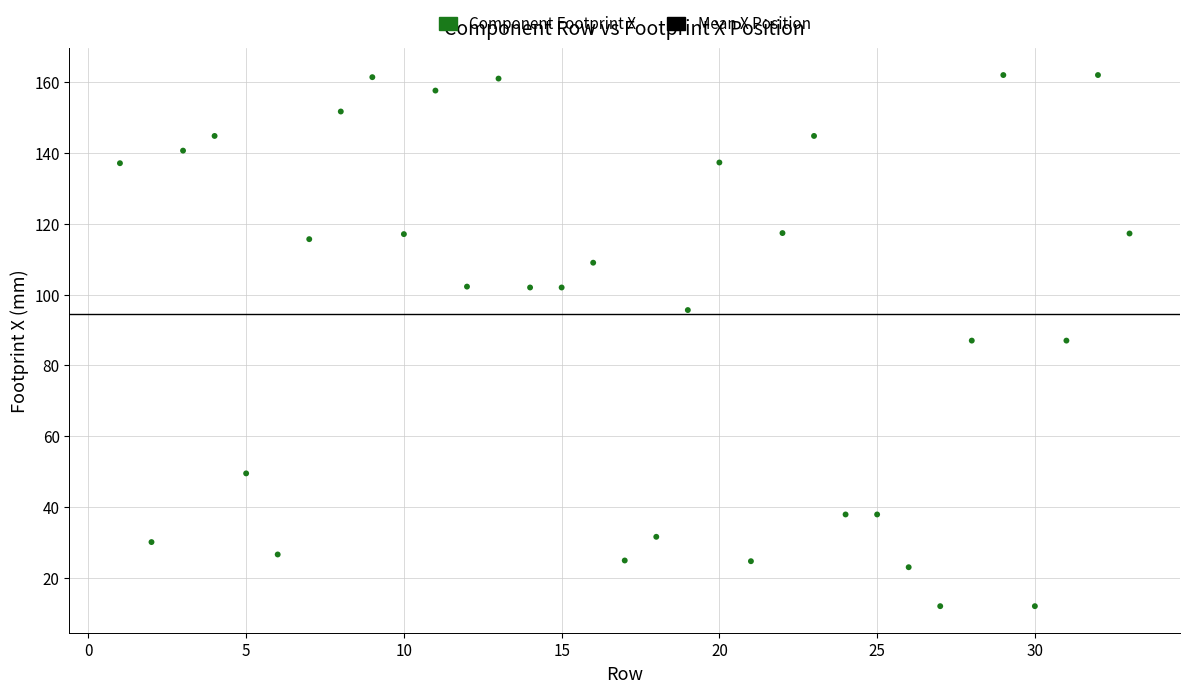

What is the range of Y values (max minus min)?

150.0